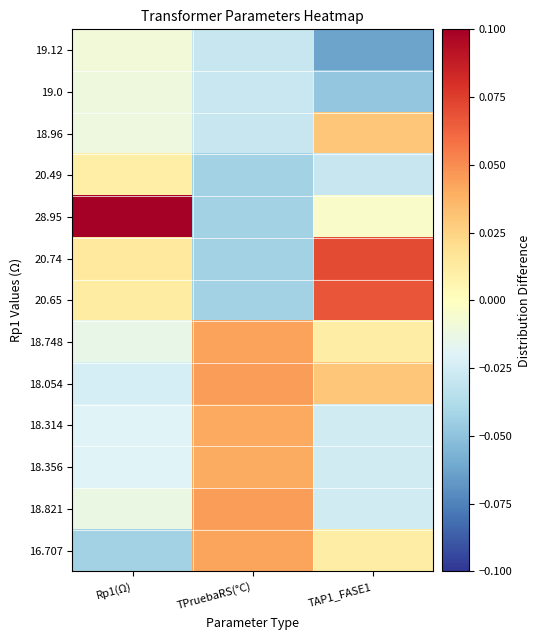

Reading left to right, transcribe all the data shown in this chart.

16.707: Rp1(Ω)=-0.0	TPruebaRS(°C)=0.0	TAP1_FASE1=0.0
18.821: Rp1(Ω)=-0.0	TPruebaRS(°C)=0.0	TAP1_FASE1=-0.0
18.356: Rp1(Ω)=-0.0	TPruebaRS(°C)=0.0	TAP1_FASE1=-0.0
18.314: Rp1(Ω)=-0.0	TPruebaRS(°C)=0.0	TAP1_FASE1=-0.0
18.054: Rp1(Ω)=-0.0	TPruebaRS(°C)=0.0	TAP1_FASE1=0.0
18.748: Rp1(Ω)=-0.0	TPruebaRS(°C)=0.0	TAP1_FASE1=0.0
20.65: Rp1(Ω)=0.0	TPruebaRS(°C)=-0.0	TAP1_FASE1=0.1
20.74: Rp1(Ω)=0.0	TPruebaRS(°C)=-0.0	TAP1_FASE1=0.1
28.95: Rp1(Ω)=0.1	TPruebaRS(°C)=-0.0	TAP1_FASE1=-0.0
20.49: Rp1(Ω)=0.0	TPruebaRS(°C)=-0.0	TAP1_FASE1=-0.0
18.96: Rp1(Ω)=-0.0	TPruebaRS(°C)=-0.0	TAP1_FASE1=0.0
19.0: Rp1(Ω)=-0.0	TPruebaRS(°C)=-0.0	TAP1_FASE1=-0.0
19.12: Rp1(Ω)=-0.0	TPruebaRS(°C)=-0.0	TAP1_FASE1=-0.1